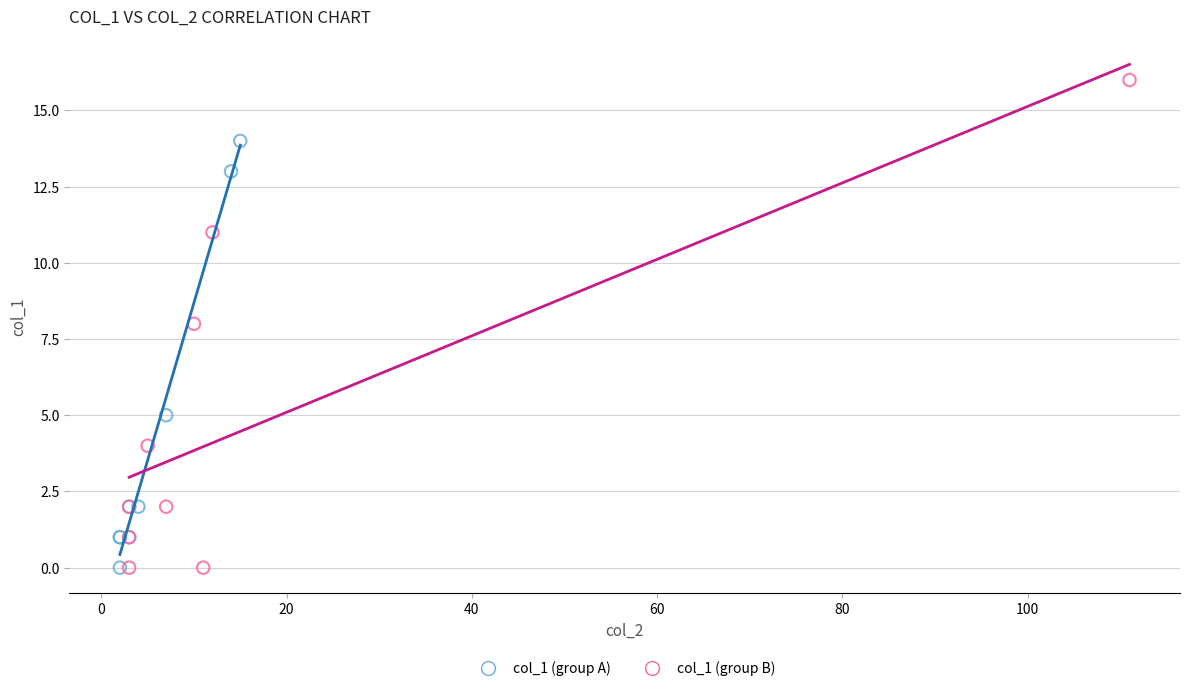

Which series reaches the maximum Y coordinate?

col_1 (group B)